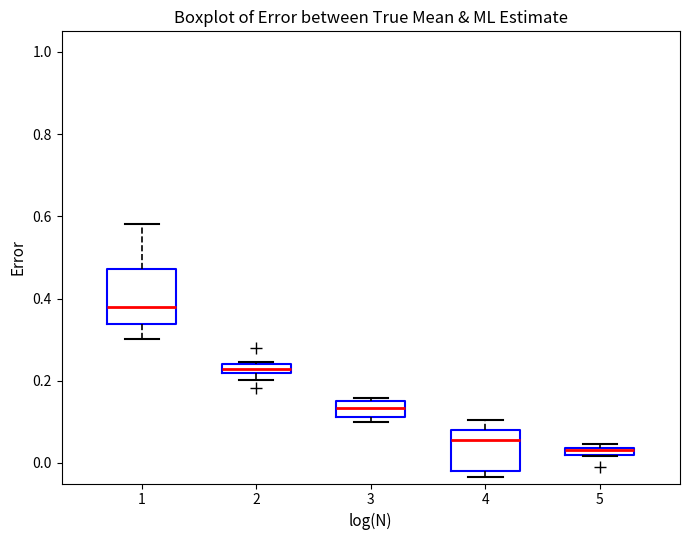

Which box's median line is the highest?

1